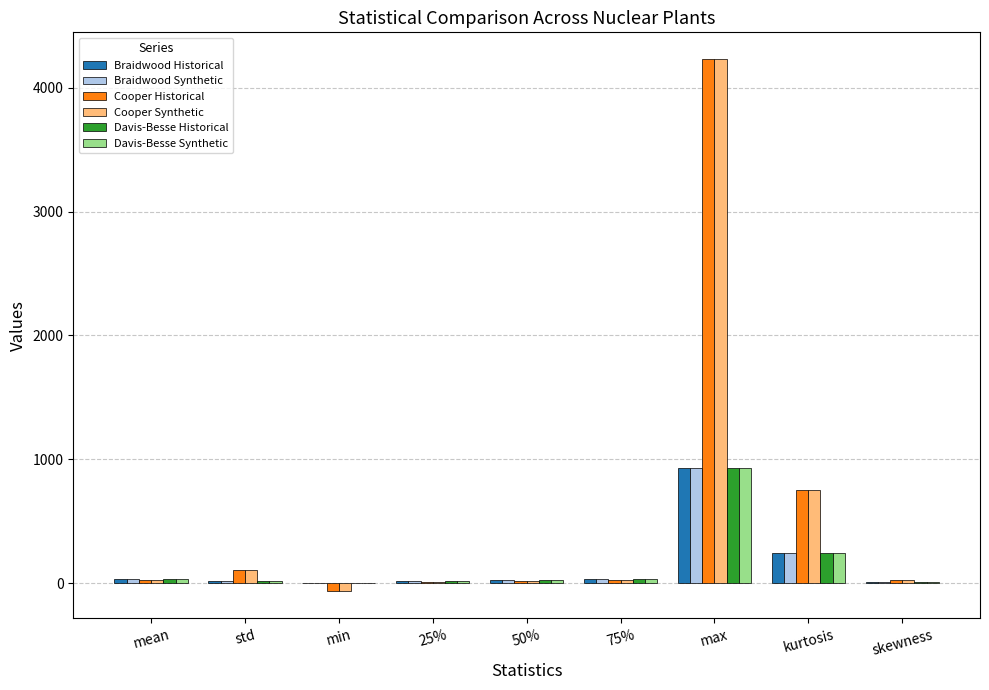

What are all the series names shown in the legend?

Braidwood Historical, Braidwood Synthetic, Cooper Historical, Cooper Synthetic, Davis-Besse Historical, Davis-Besse Synthetic